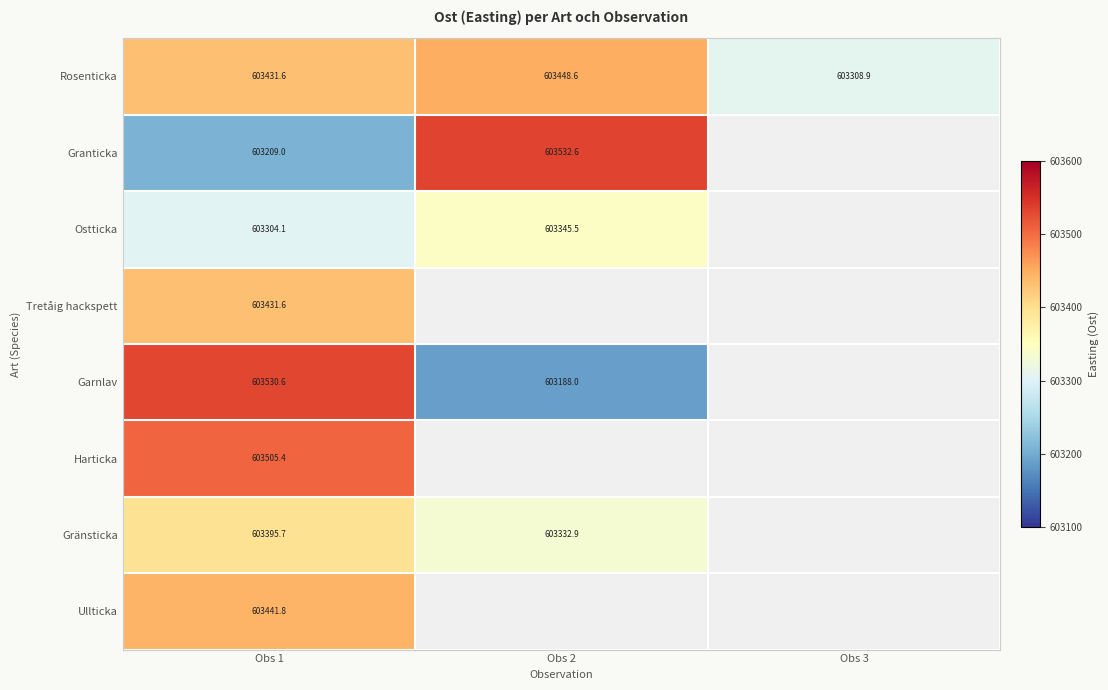

At which label is Granticka closest to 603370?

Obs 1